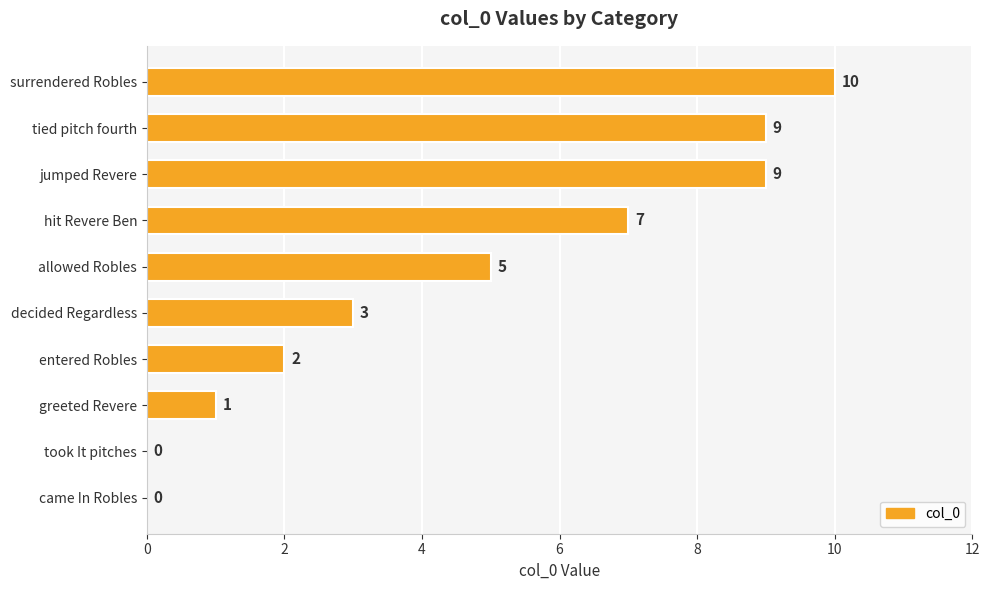

Where is the data nearest to the value 5?

allowed Robles